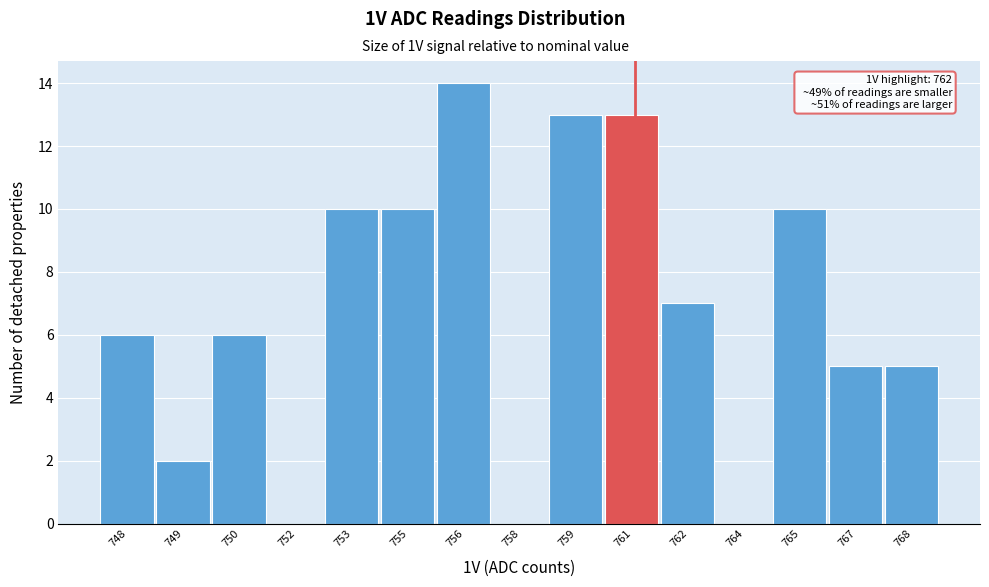

Reading left to right, list all the values displayed in this chart.

748=6	749=2	750=6	752=0	753=10	755=10	756=14	758=0	759=13	761=13	762=7	764=0	765=10	767=5	768=5